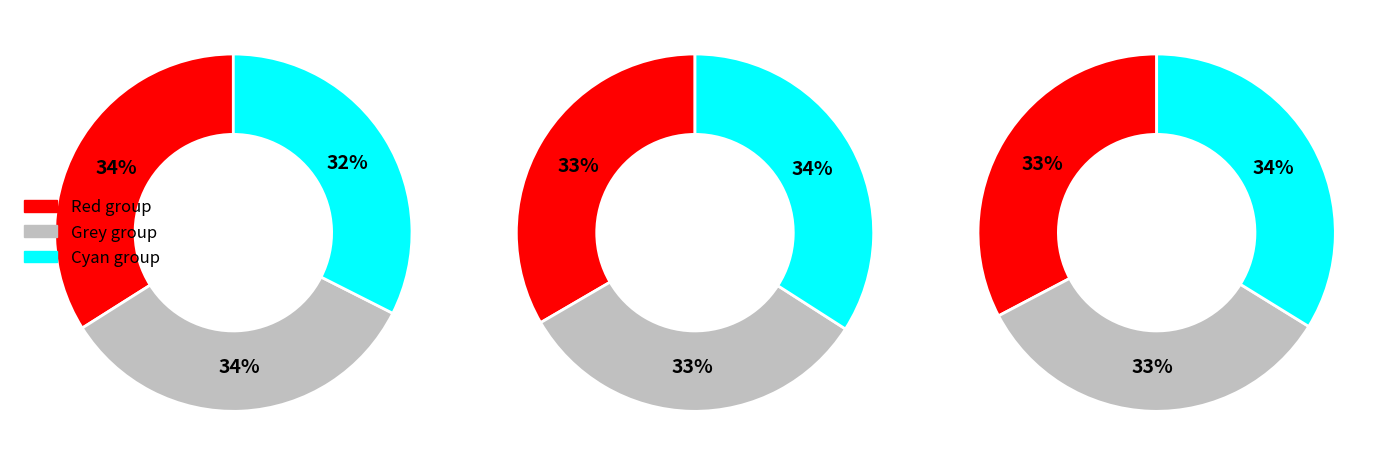

How many slices are in this pie chart?

9